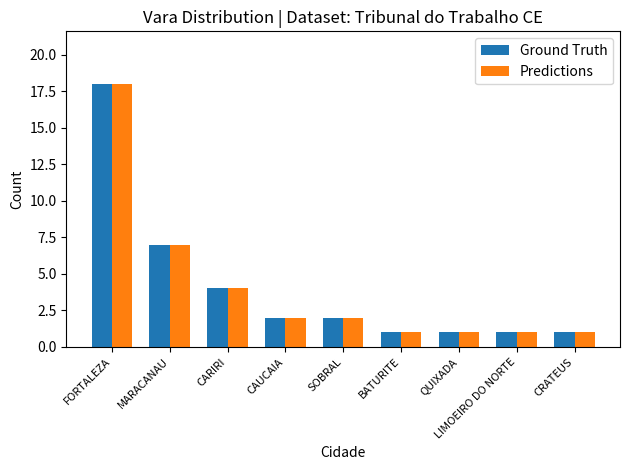

What is the highest value of the Predictions series?

18